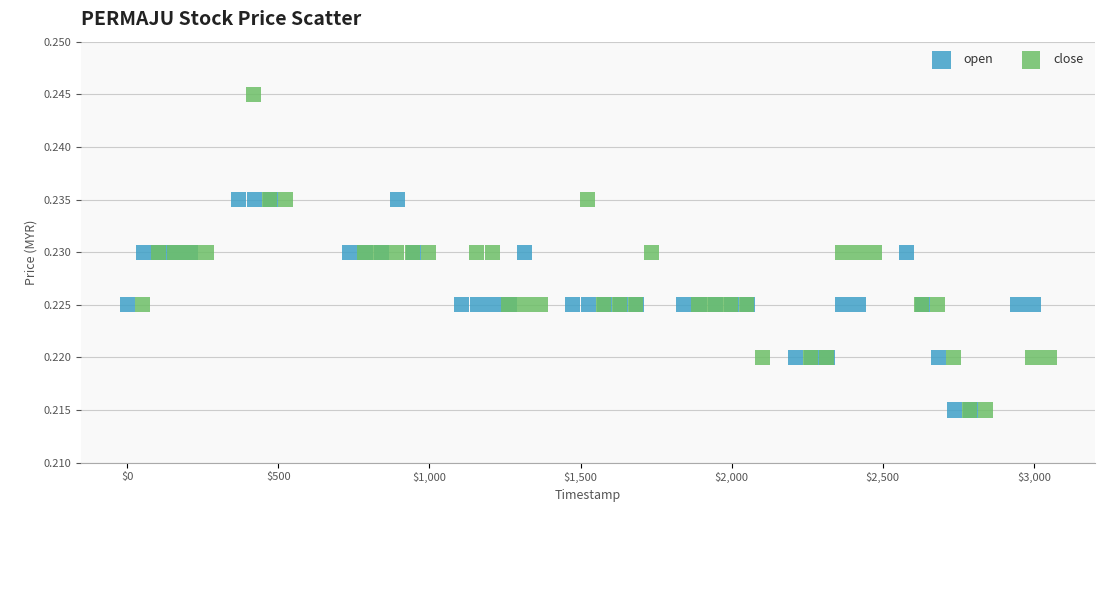

Which series reaches the maximum Y coordinate?

close